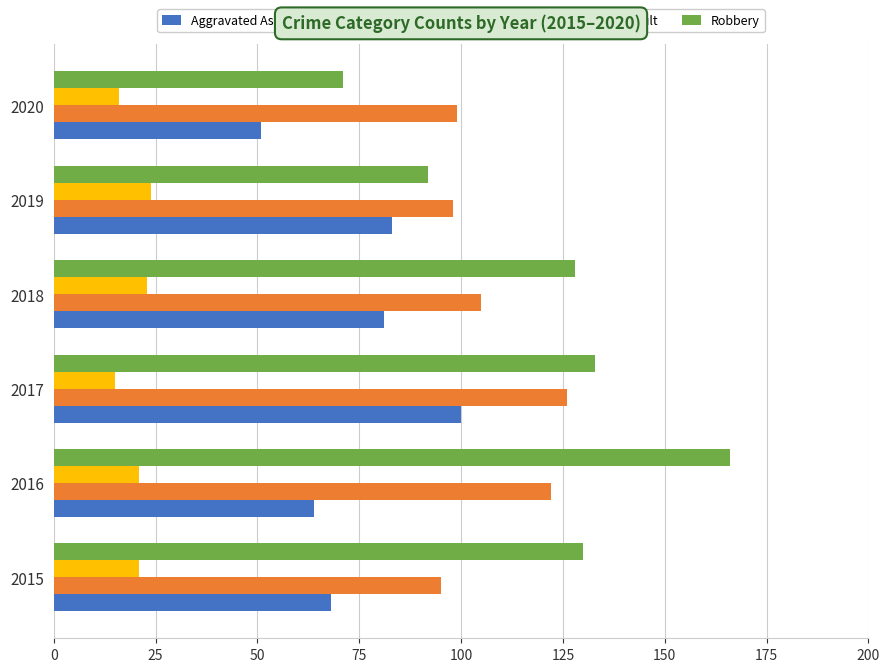

What value does the Aggravated Assault series have at 2020?

51